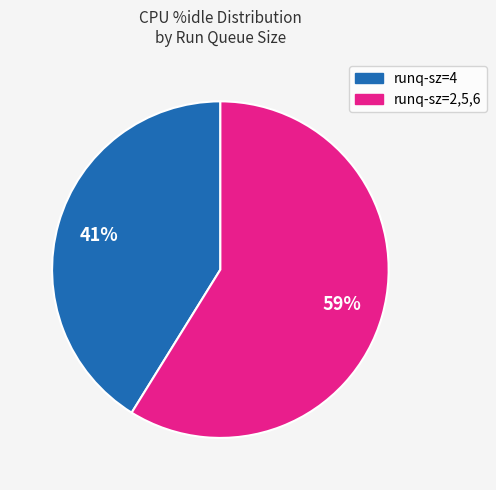

Rank the categories by value from highest to lowest.

runq-sz=2,5,6, runq-sz=4